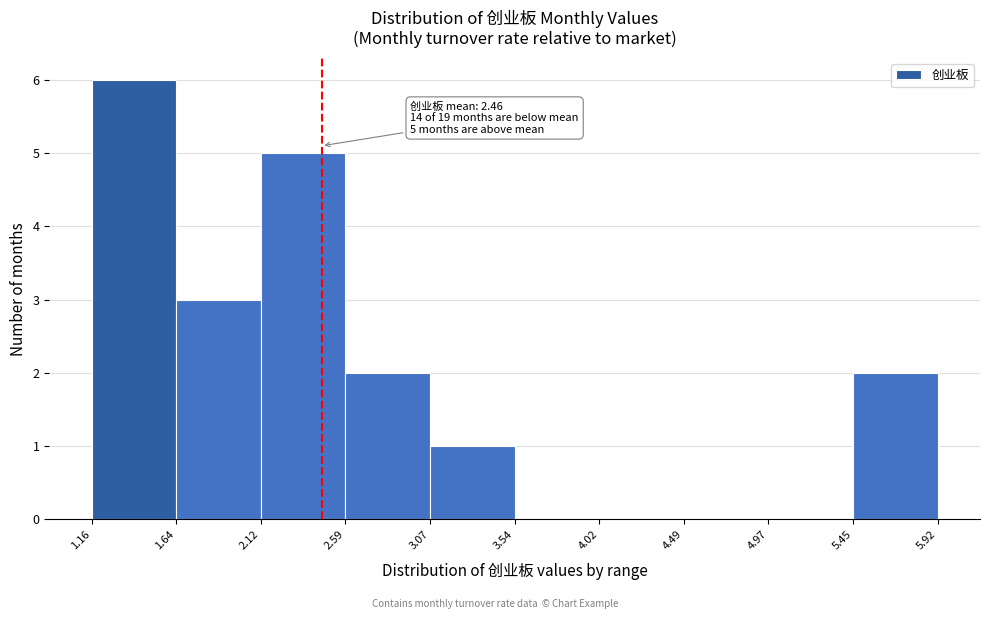

Over which range of the x-axis is the bar tallest?

1.16 to 1.64